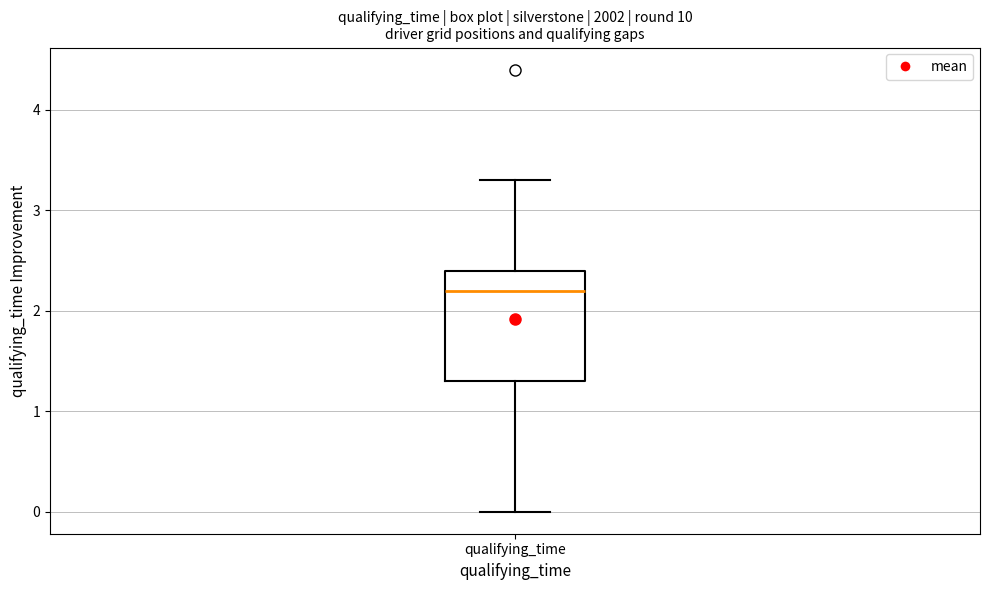

Transcribe this box plot: give where the median line is, the range the box spans, and where the two whiskers end, as read against the y-axis. The values are not printed on the chart, so give them approximately, as read against the axis.

median 2.2, box 1.3 to 2.4, whiskers 0.0 to 3.3